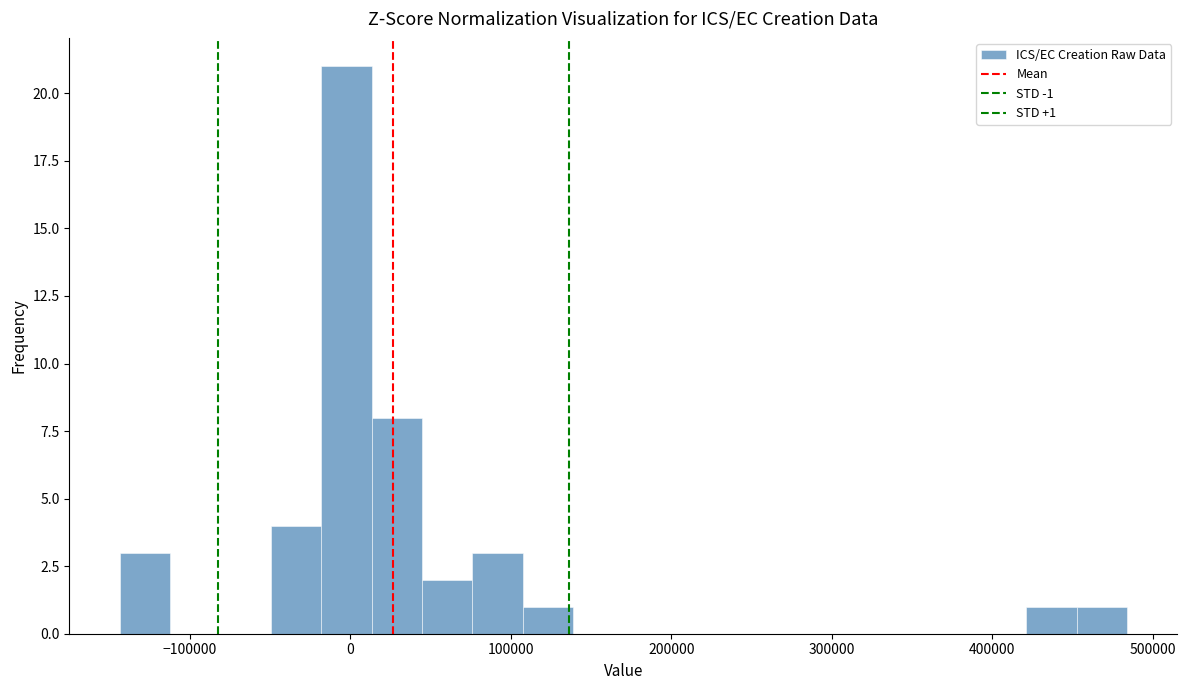

Around what value on the x-axis is the tallest bar? Give the approximate position of its centre, as read against the axis.

0